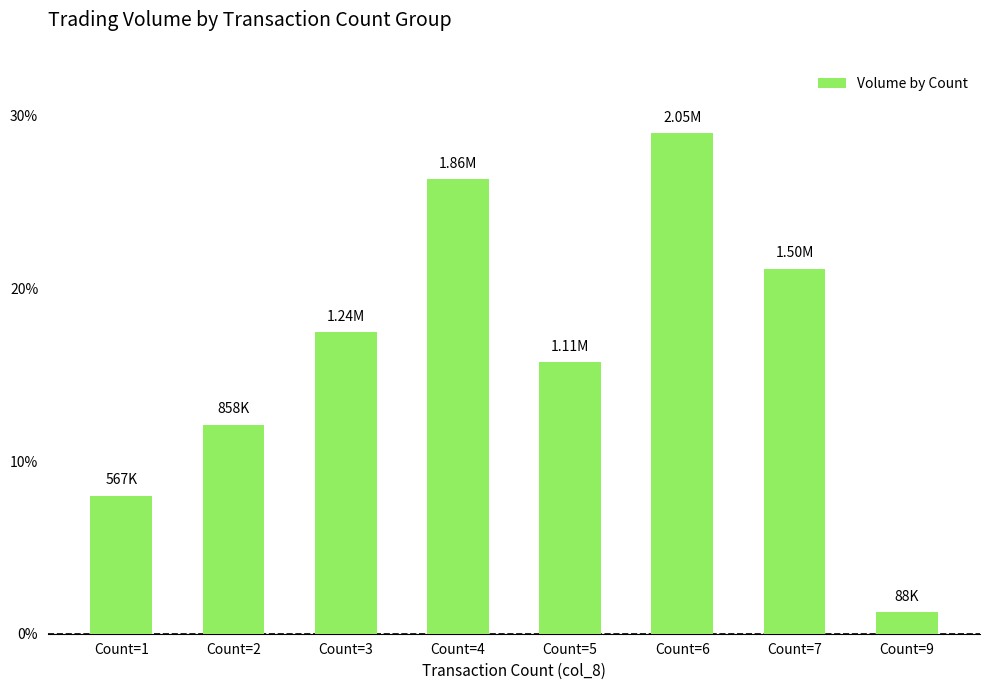

Between Count=5 and Count=2, which is larger?

Count=5